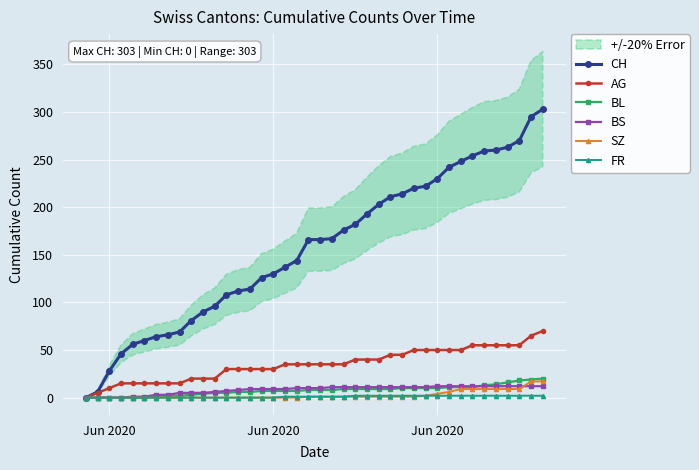

At how many categories does at least one series exceed 206?

14